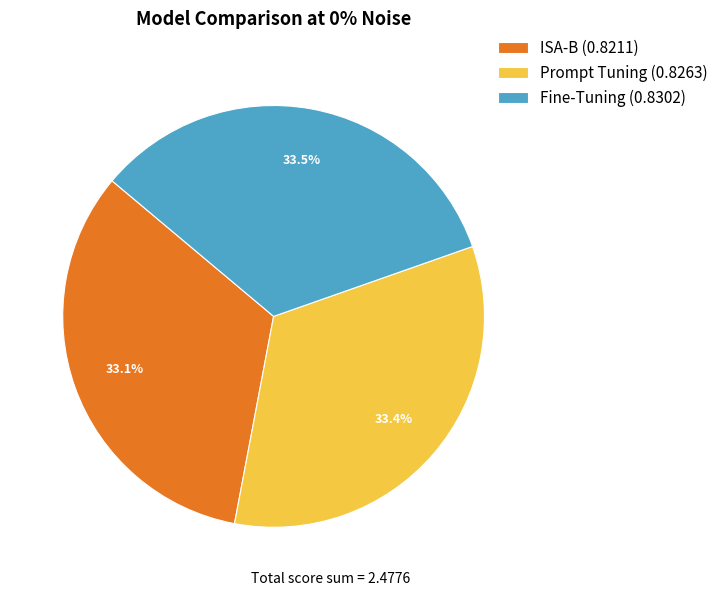

Do Fine-Tuning (0.8302) and ISA-B (0.8211) together represent more than half of the pie?

Yes